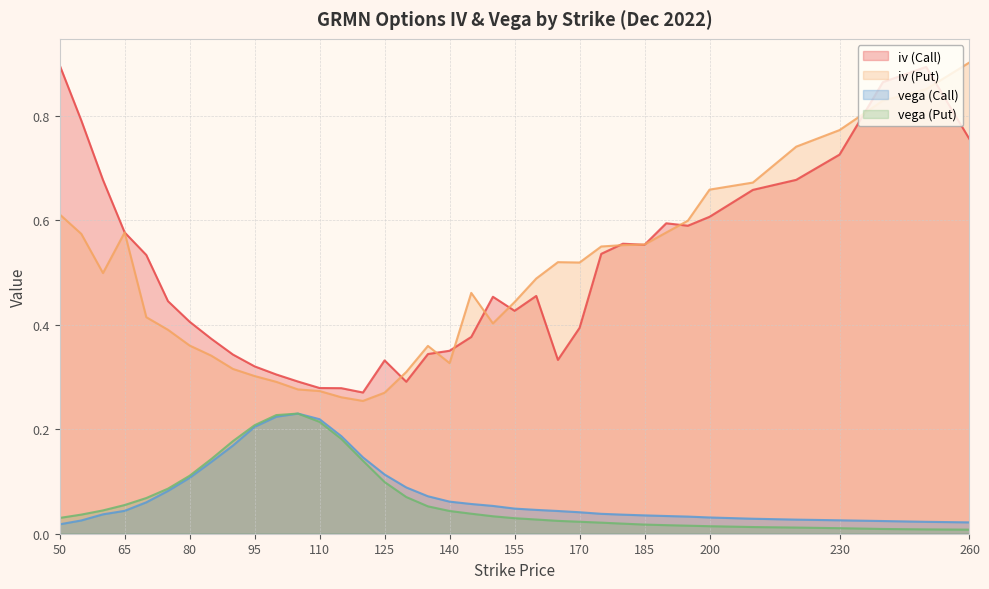

True or false: vega (Call) and iv (Put) intersect in this chart.

False